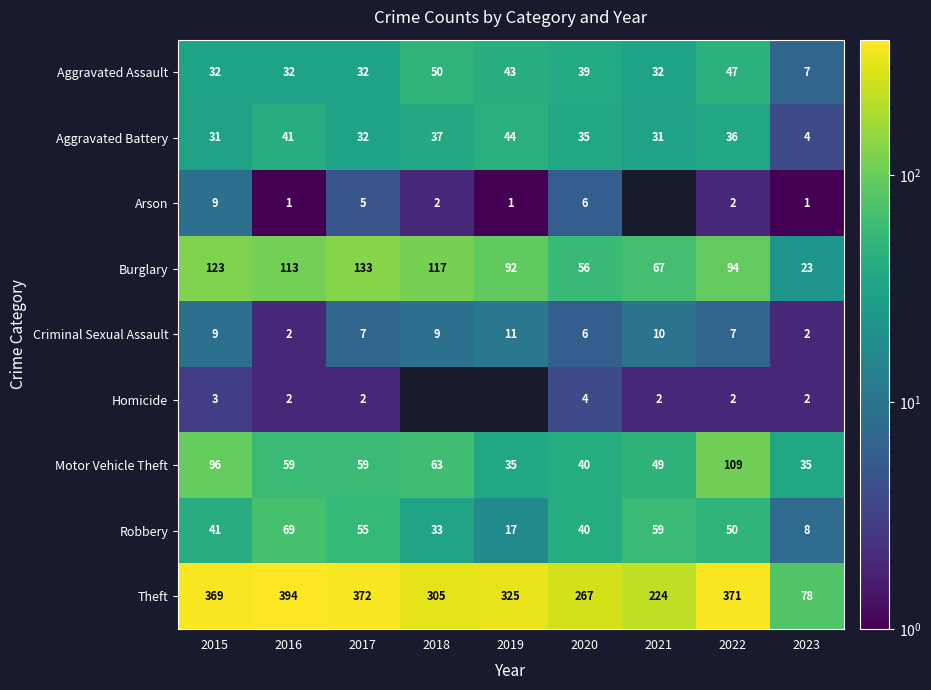

What is the total value across all series at 2020?

493